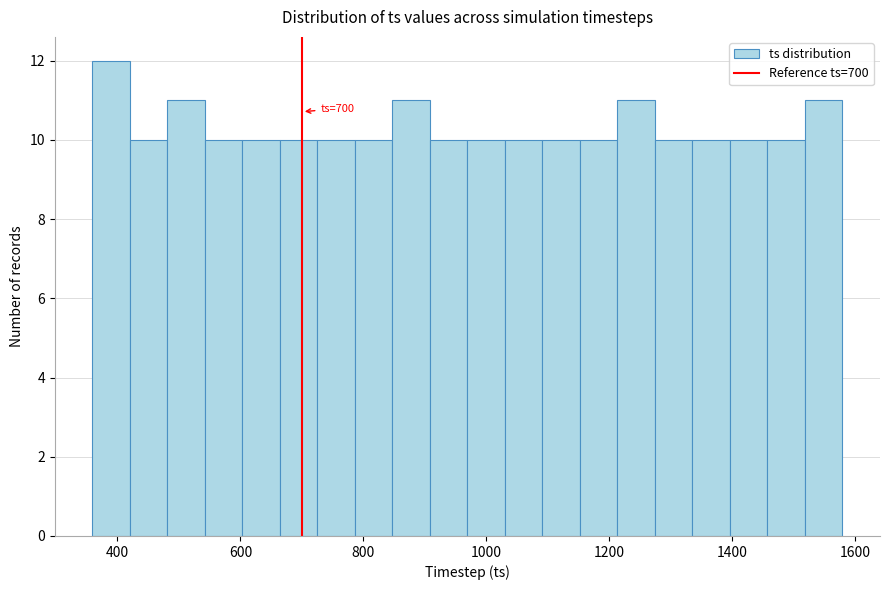

Read against the x-axis, roughly where is the centre of the tallest bar?

380